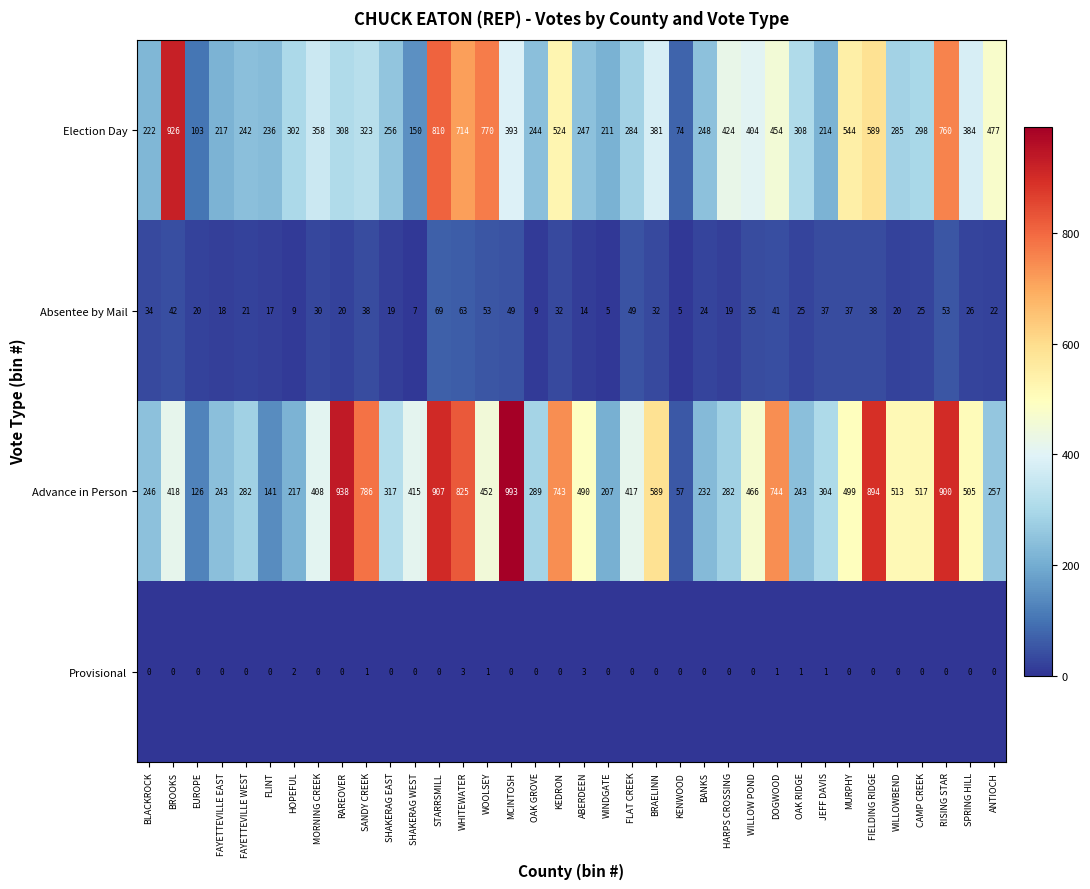

What is the total value across all series at FLINT?

394